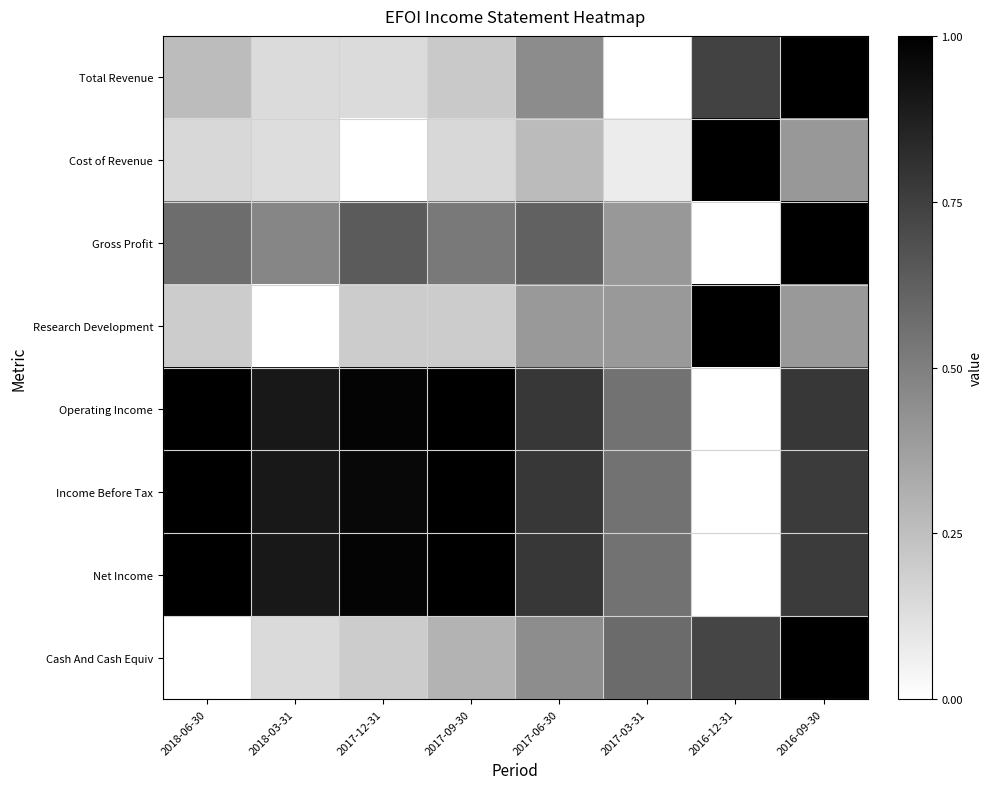

How many distinct data groups are displayed?

8